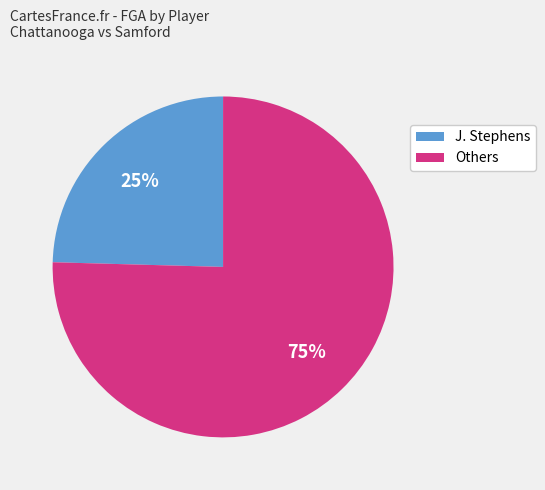

Is there a majority slice in this chart?

Yes